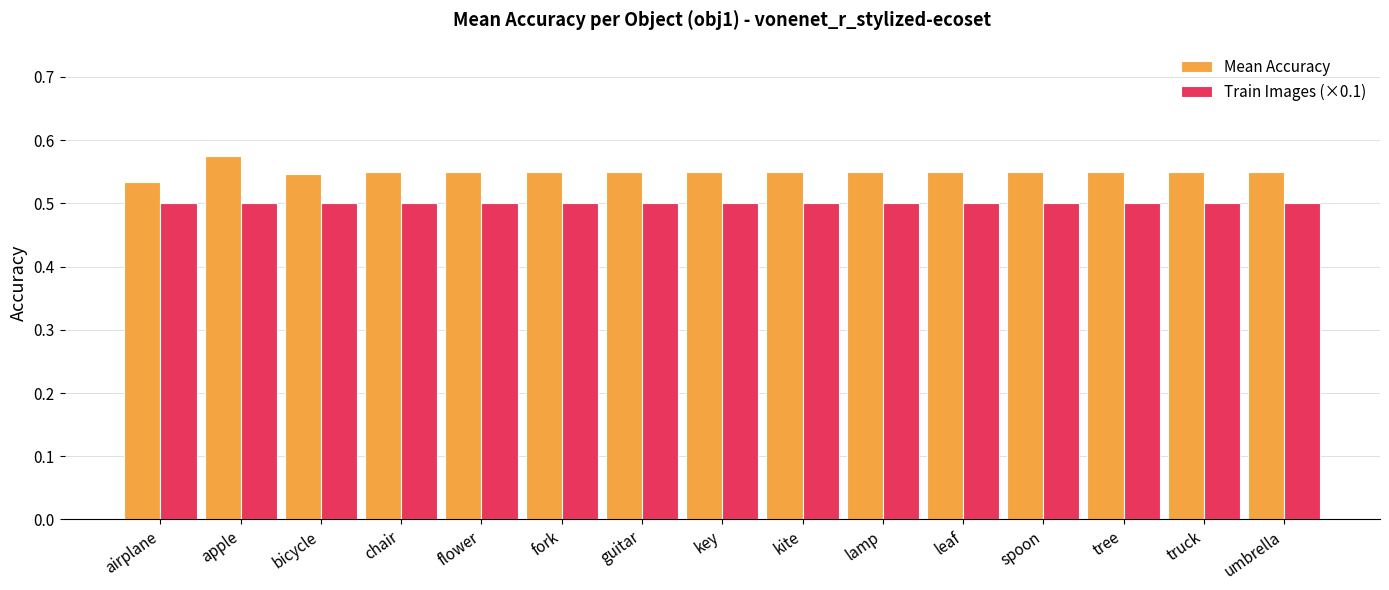

What is the sum of all Train Images (×0.1) values?

7.5